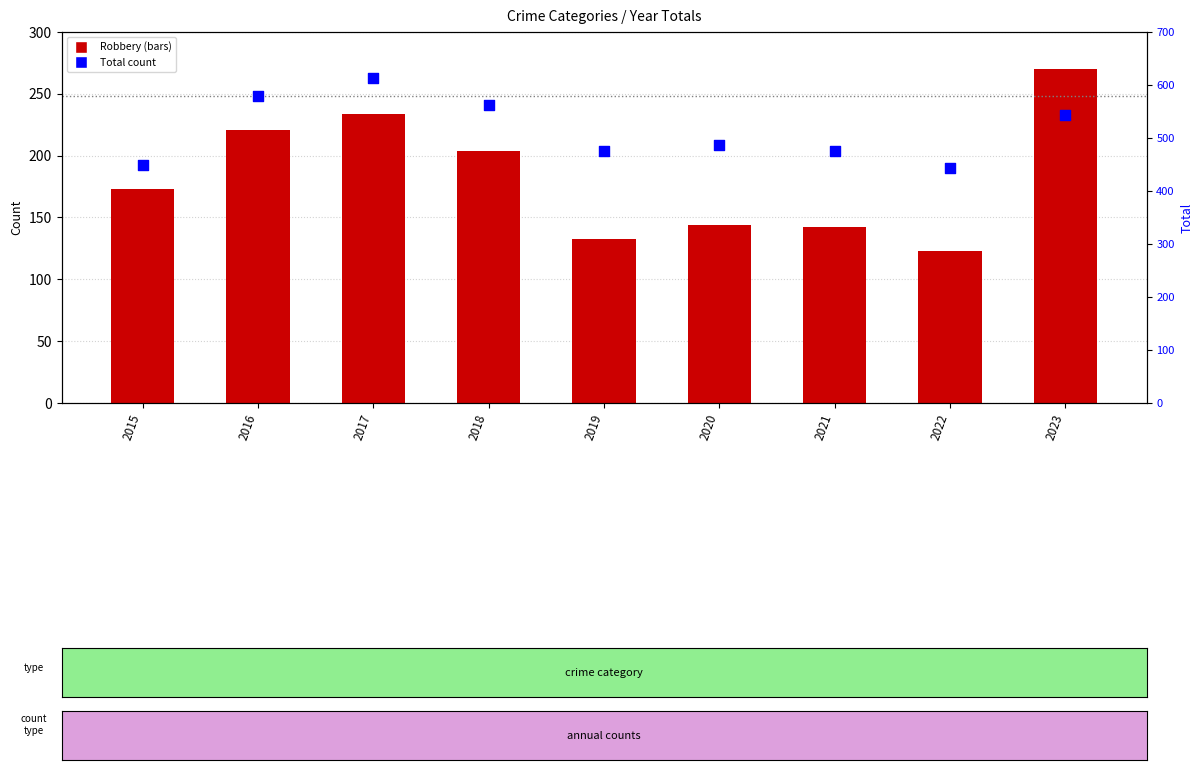

Which series has the largest total across all categories?

Total